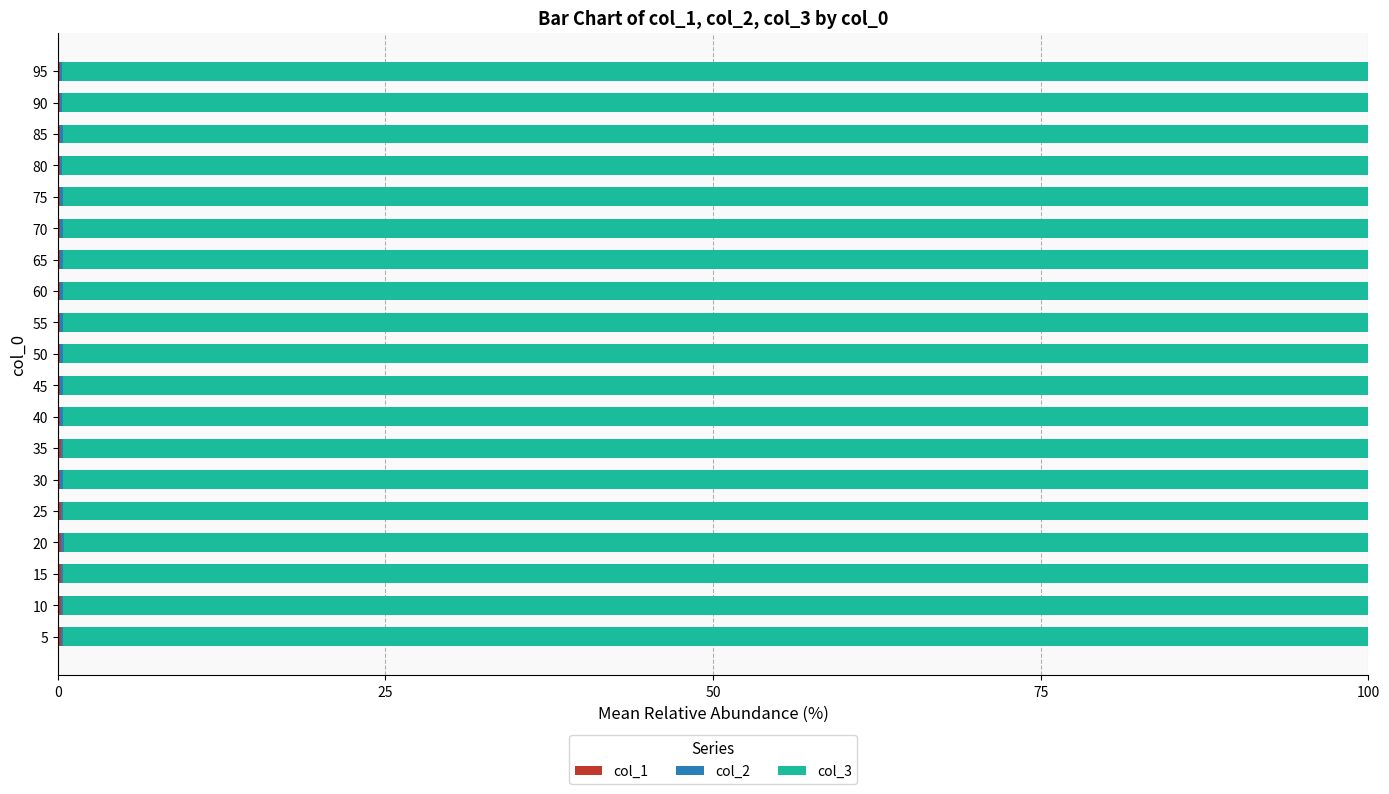

Count the number of data series in this chart.

3